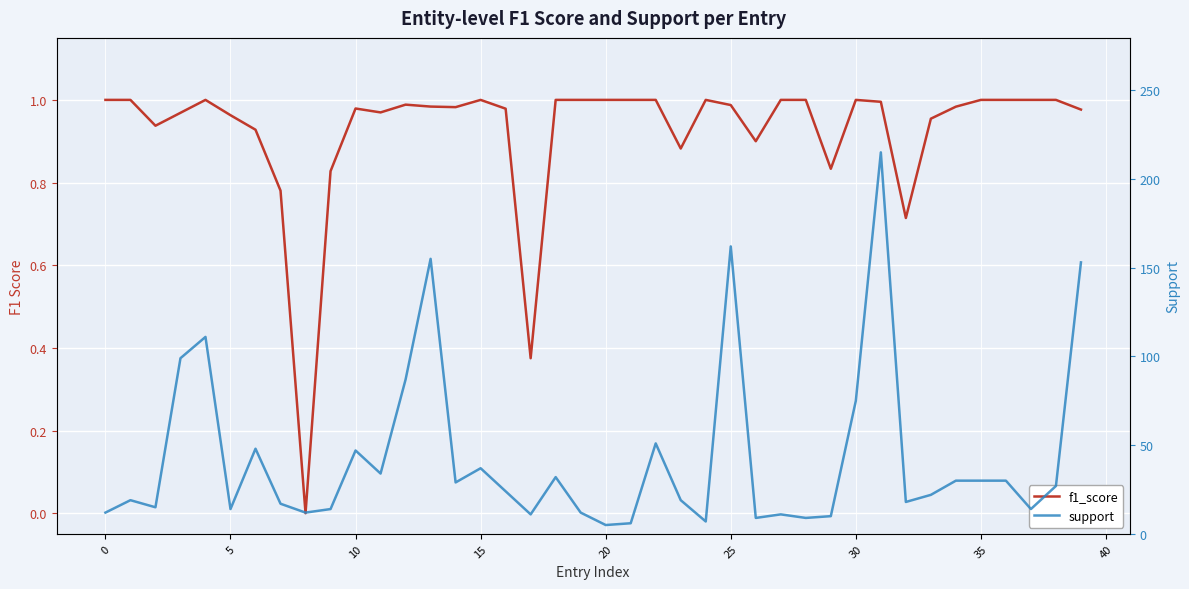

True or false: support and f1_score intersect in this chart.

False